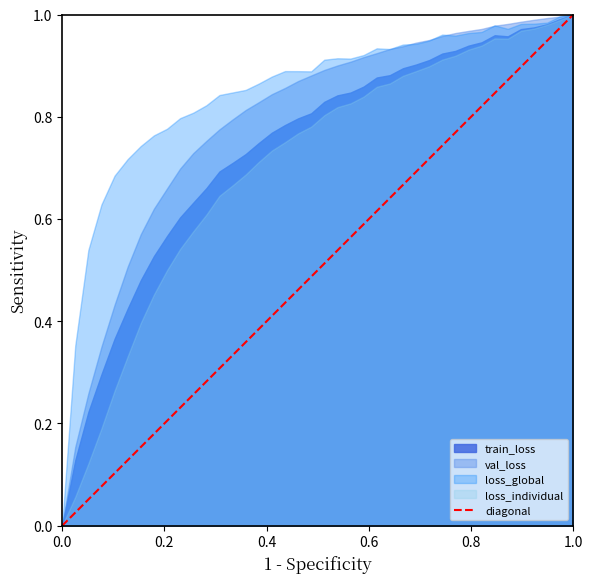

Which series has the largest total across all categories?

loss_global